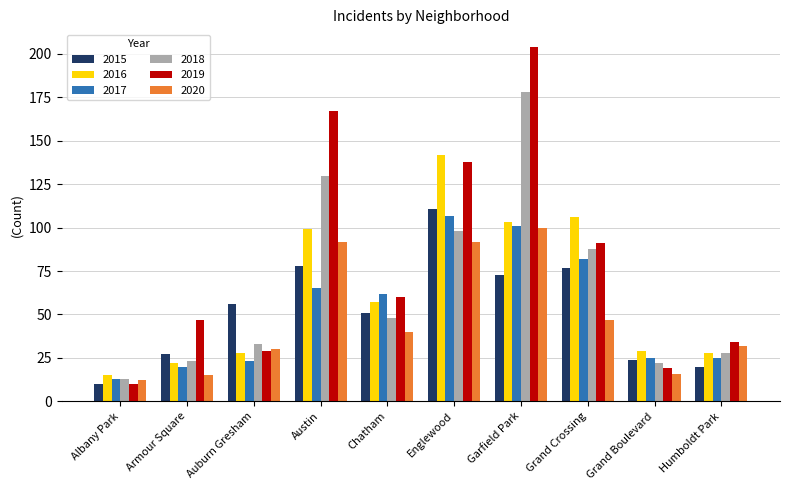

Which category has the lowest value across all series?

Albany Park